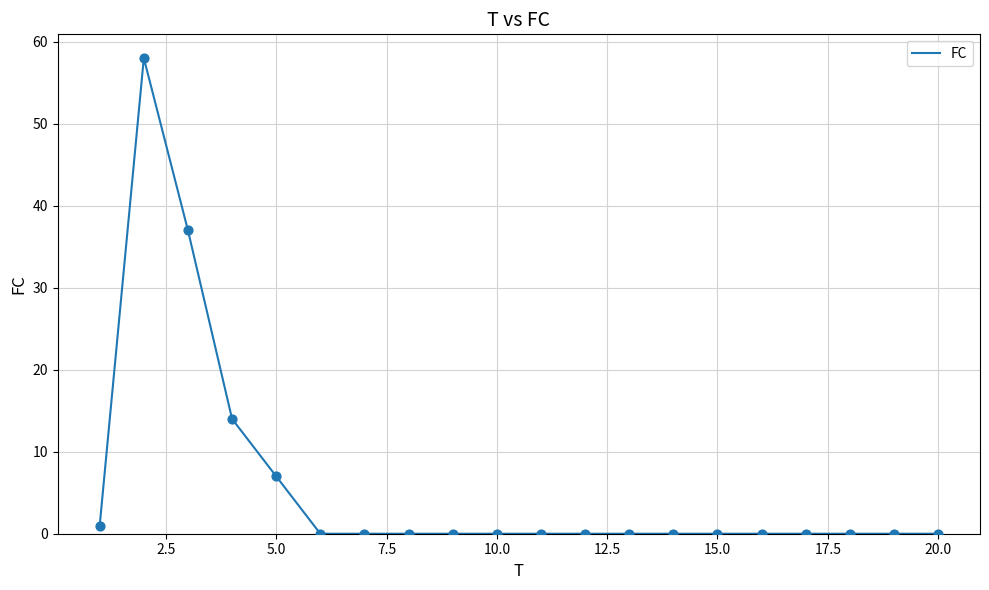

What is the greatest value displayed?

58